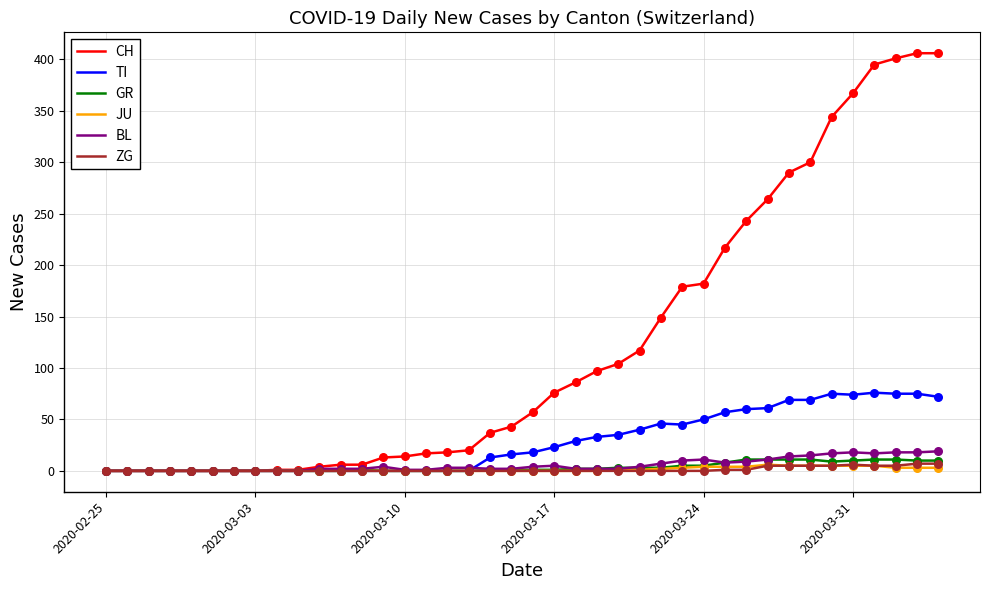

Which series has the widest spread of values?

CH